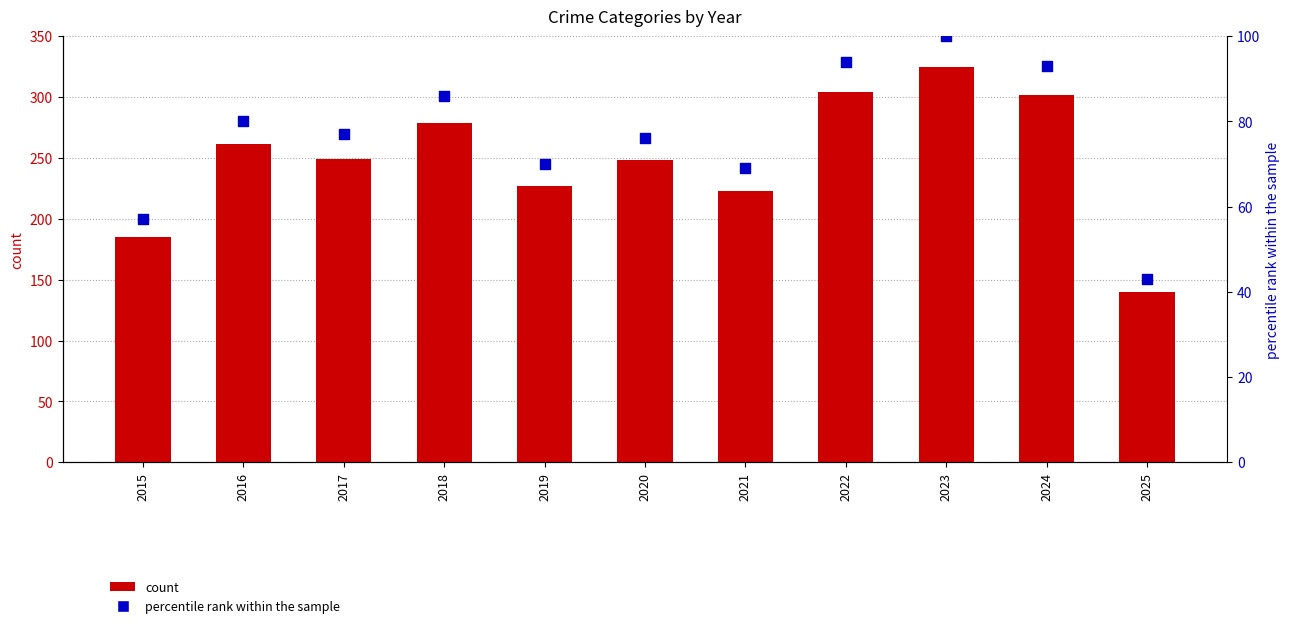

Which series contains the lowest Y value?

percentile rank within the sample